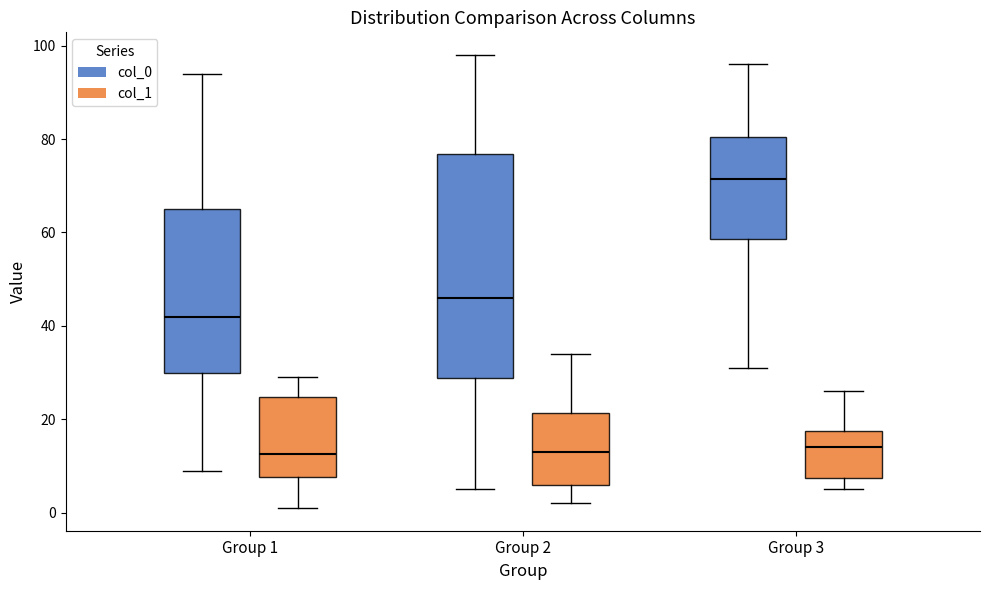

Comparing the boxes themselves (not the whiskers), which one is the tallest?

Group 2 (col_0)